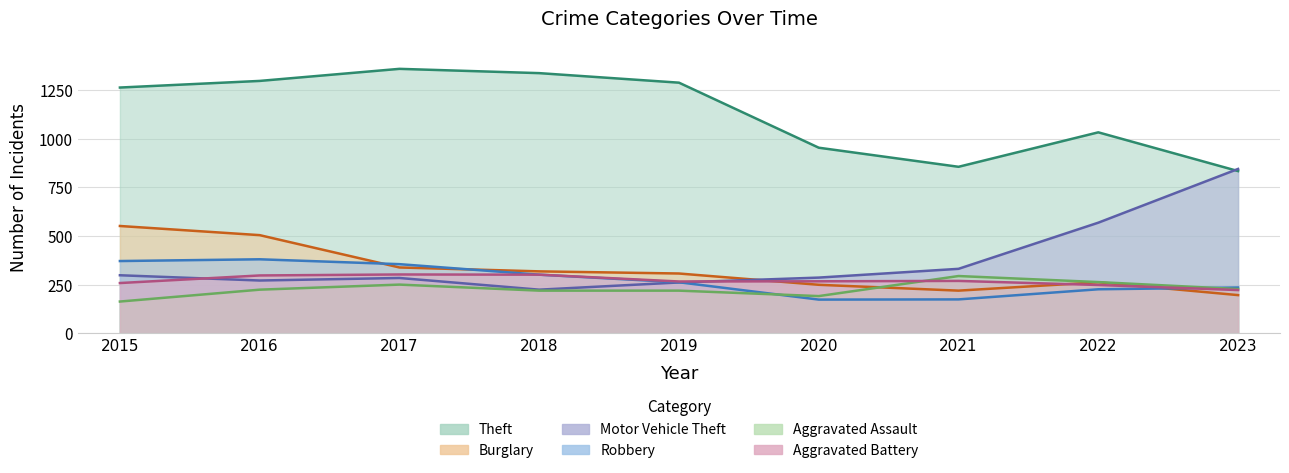

Reading right to left, list all the values displayed in this chart.

Theft: 834	1033	856	954	1288	1337	1359	1297	1263
Burglary: 197	263	220	250	308	319	339	505	552
Motor Vehicle Theft: 845	569	332	287	262	225	285	272	299
Robbery: 236	227	175	174	263	302	356	381	372
Aggravated Assault: 228	264	295	192	220	220	251	225	164
Aggravated Battery: 223	249	270	268	267	302	303	298	259